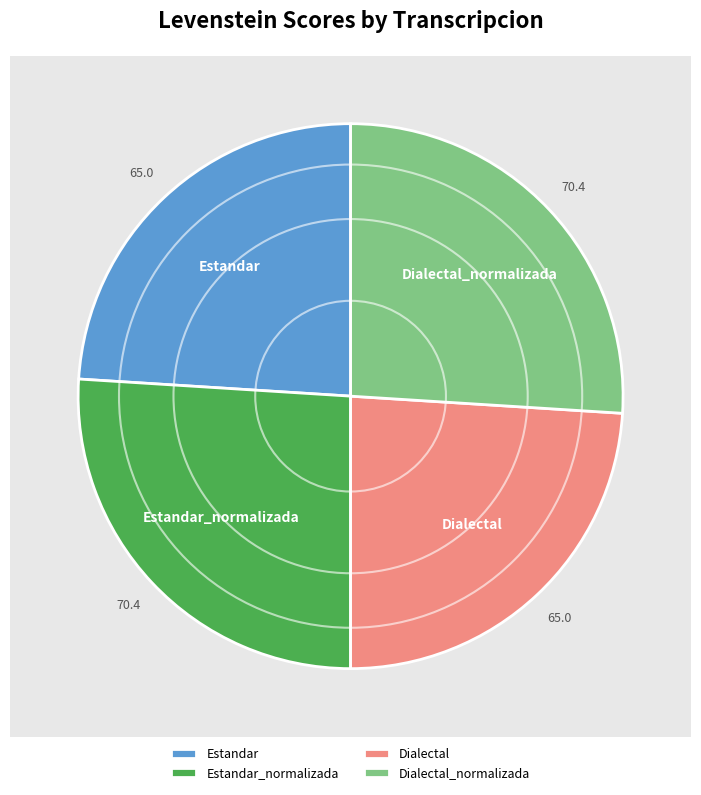

Is there a majority slice in this chart?

No